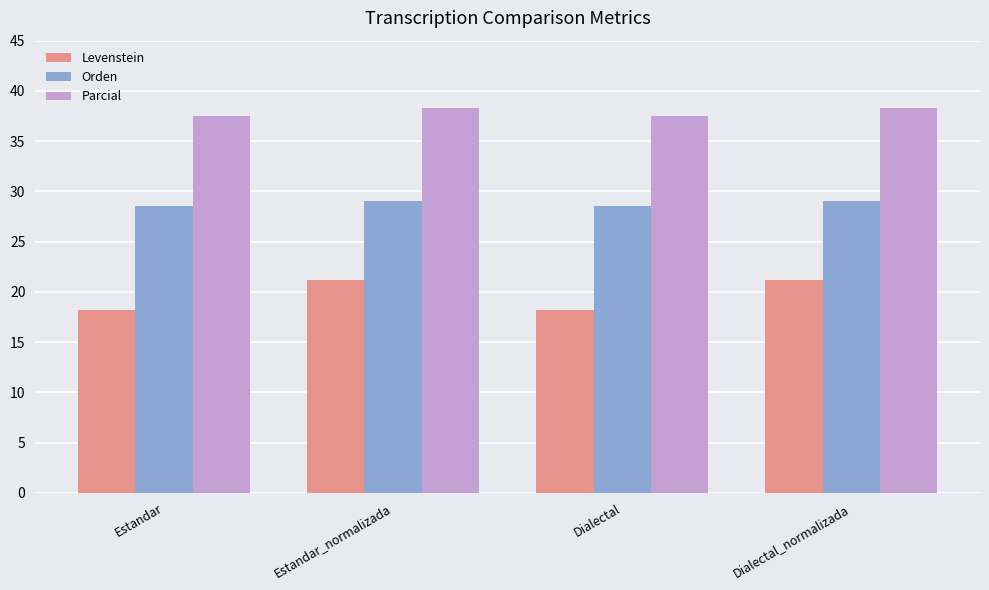

How many values in the Levenstein series are below 21?

2